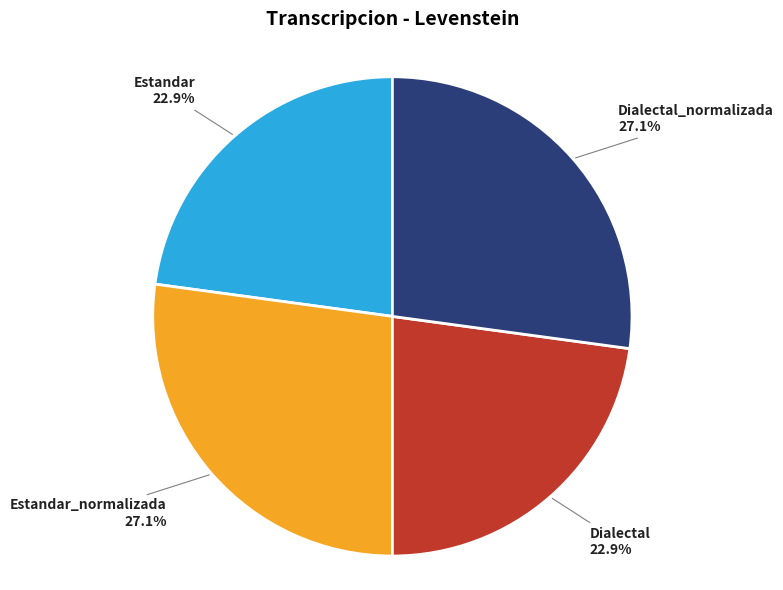

Does any single category account for the majority?

No